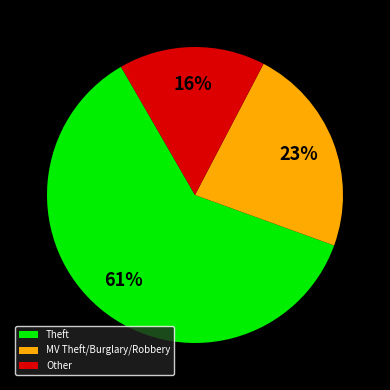

Does any single category account for the majority?

Yes